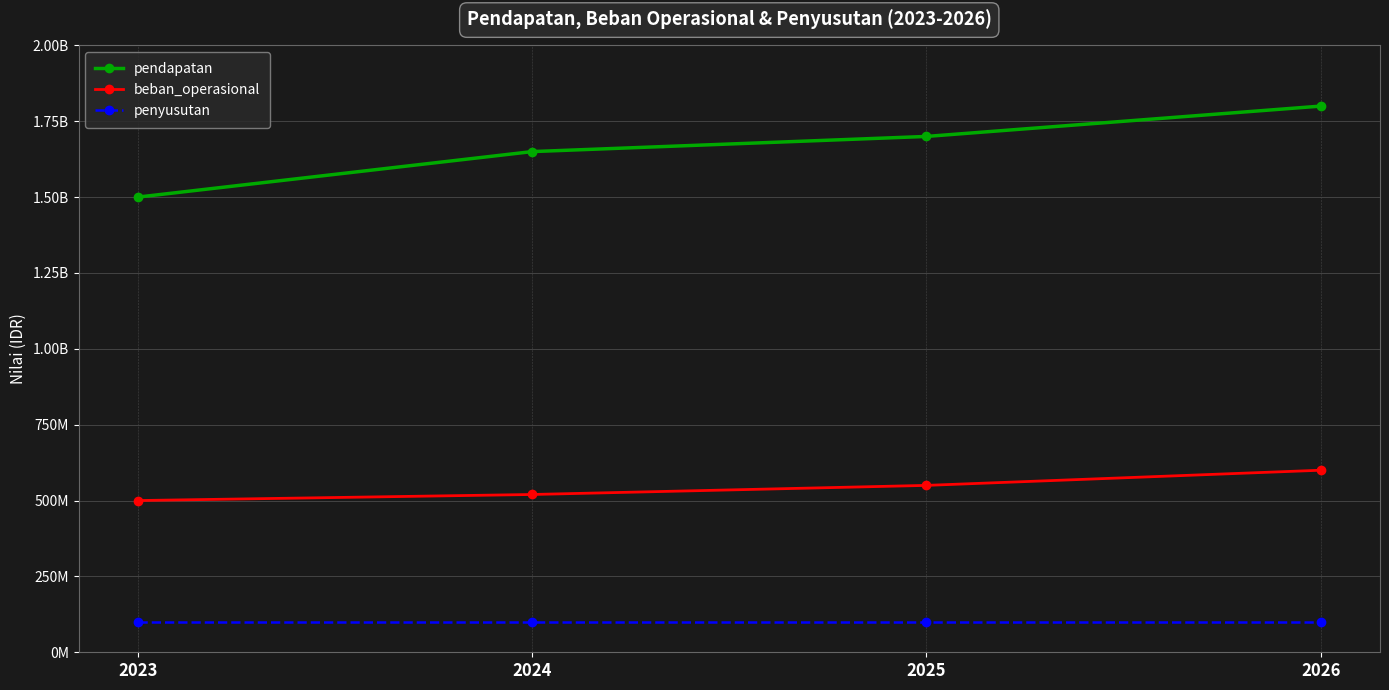

True or false: beban_operasional has a value of 131502423 at 2026.

False